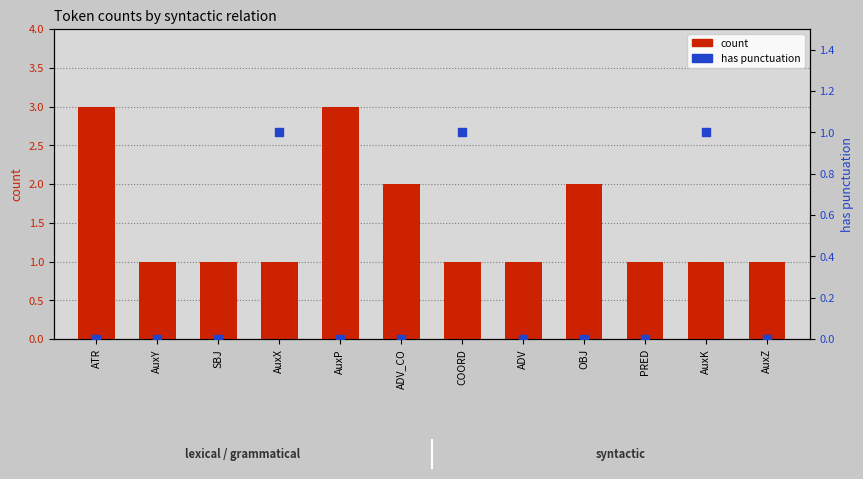

Which series has the largest total across all categories?

count